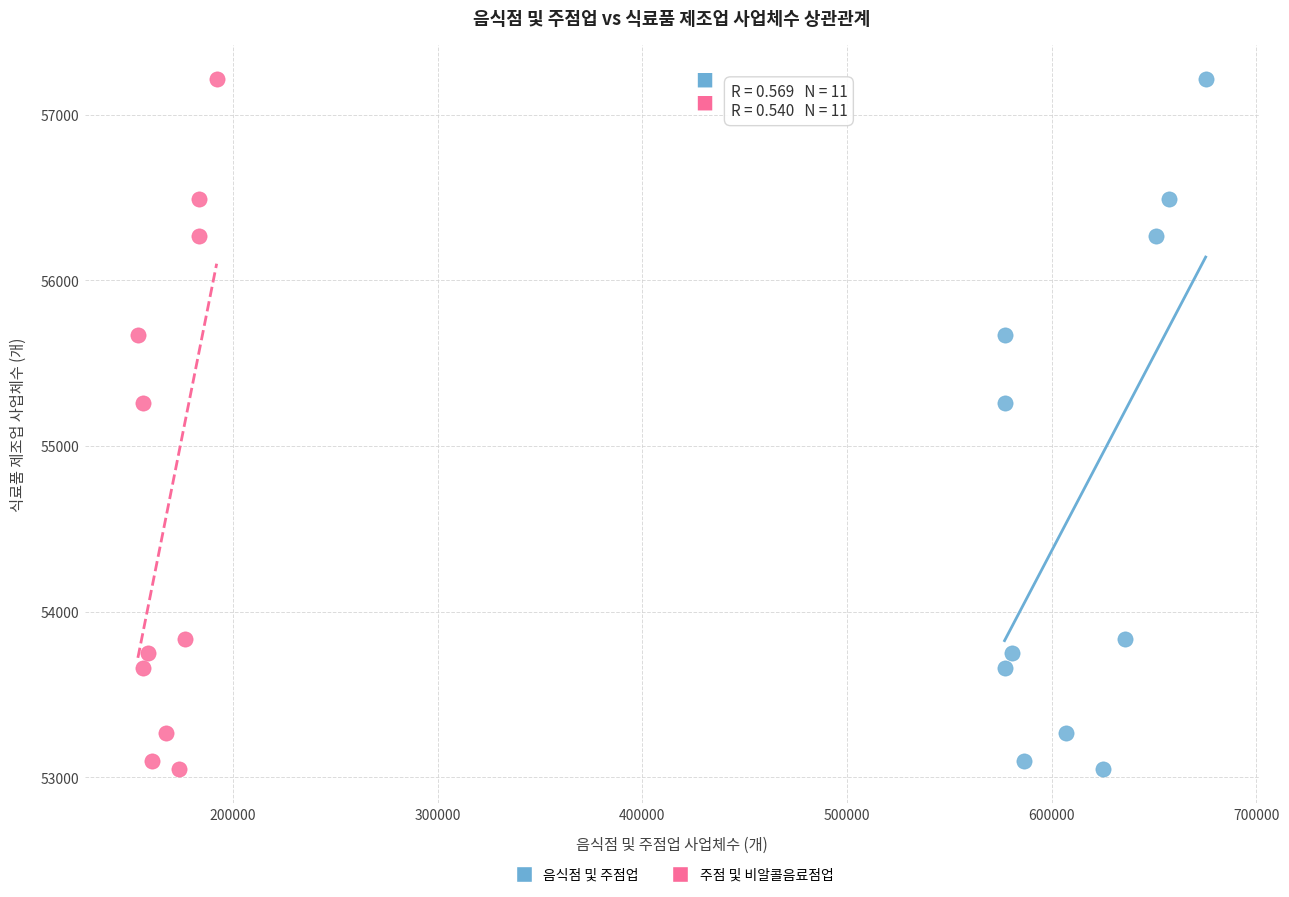

What are all the series names shown in the legend?

음식점 및 주점업, 주점 및 비알콜음료점업